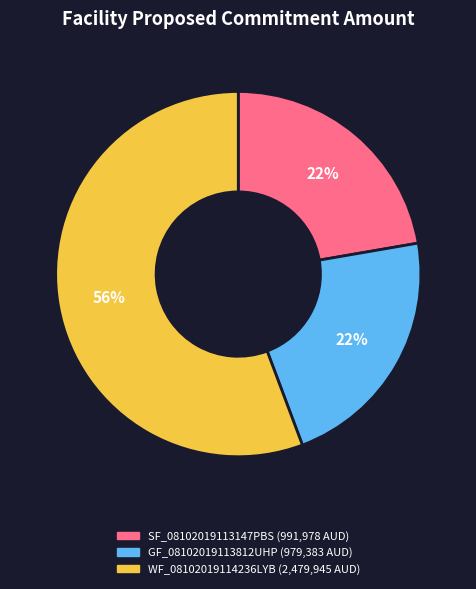

Is it true that GF_08102019113812UHP is 37% of the pie?

False